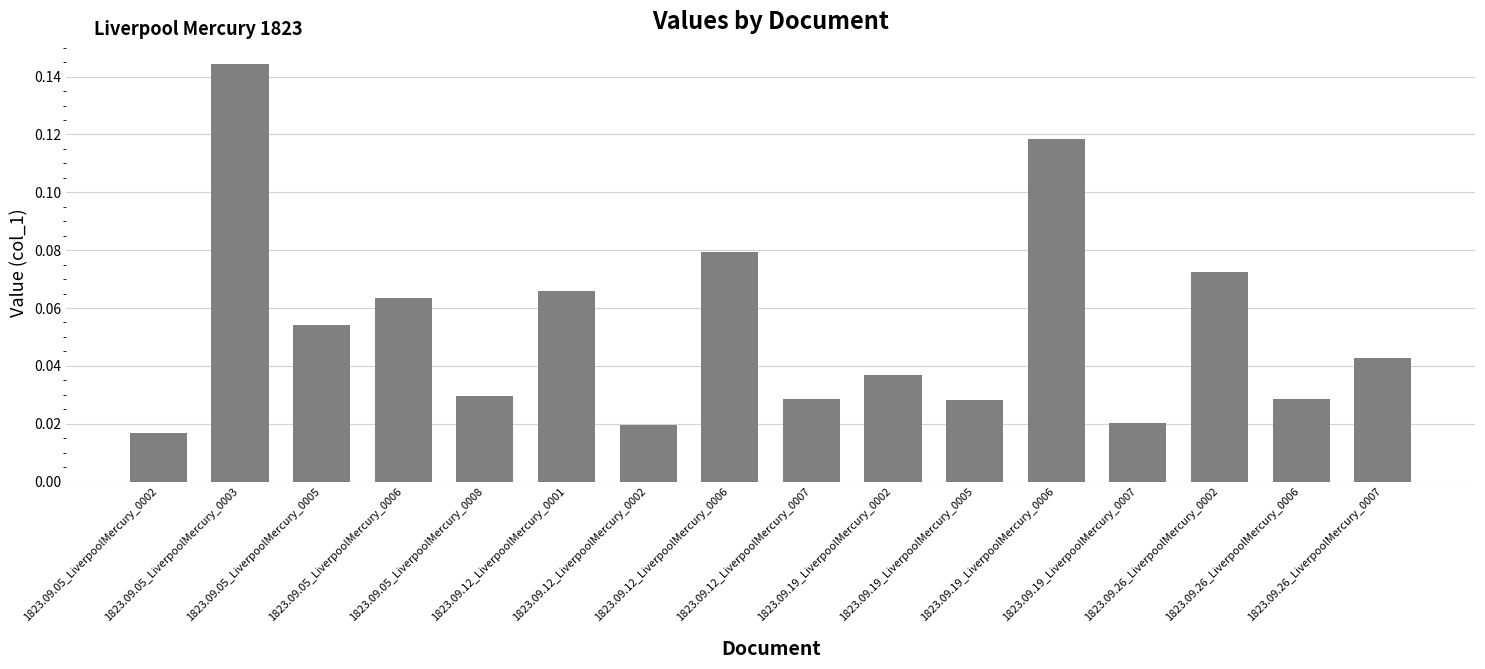

What is the sum of all values?

0.8